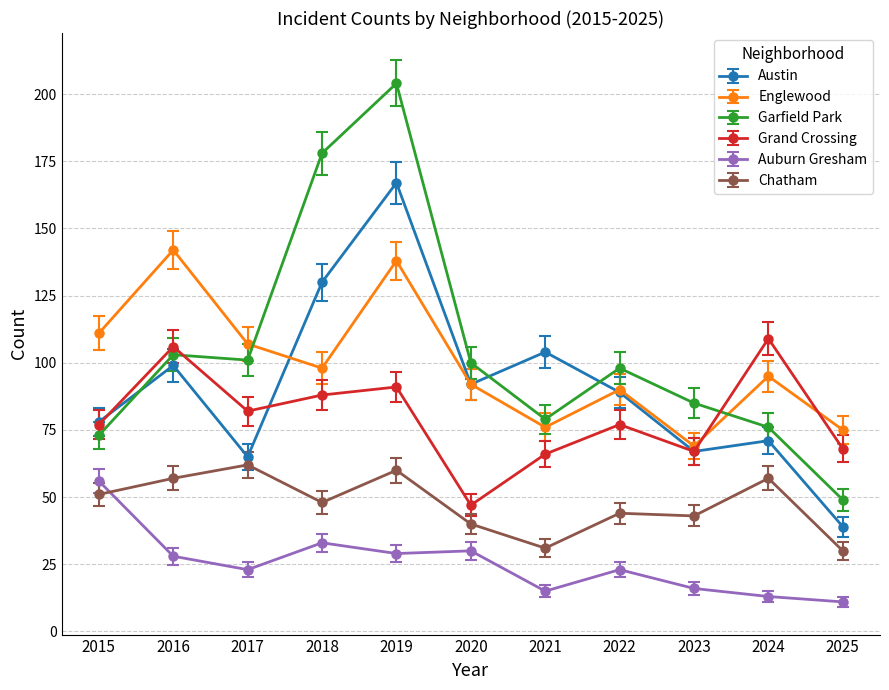

What is the value of the Chatham point at the 2nd from the left?

57